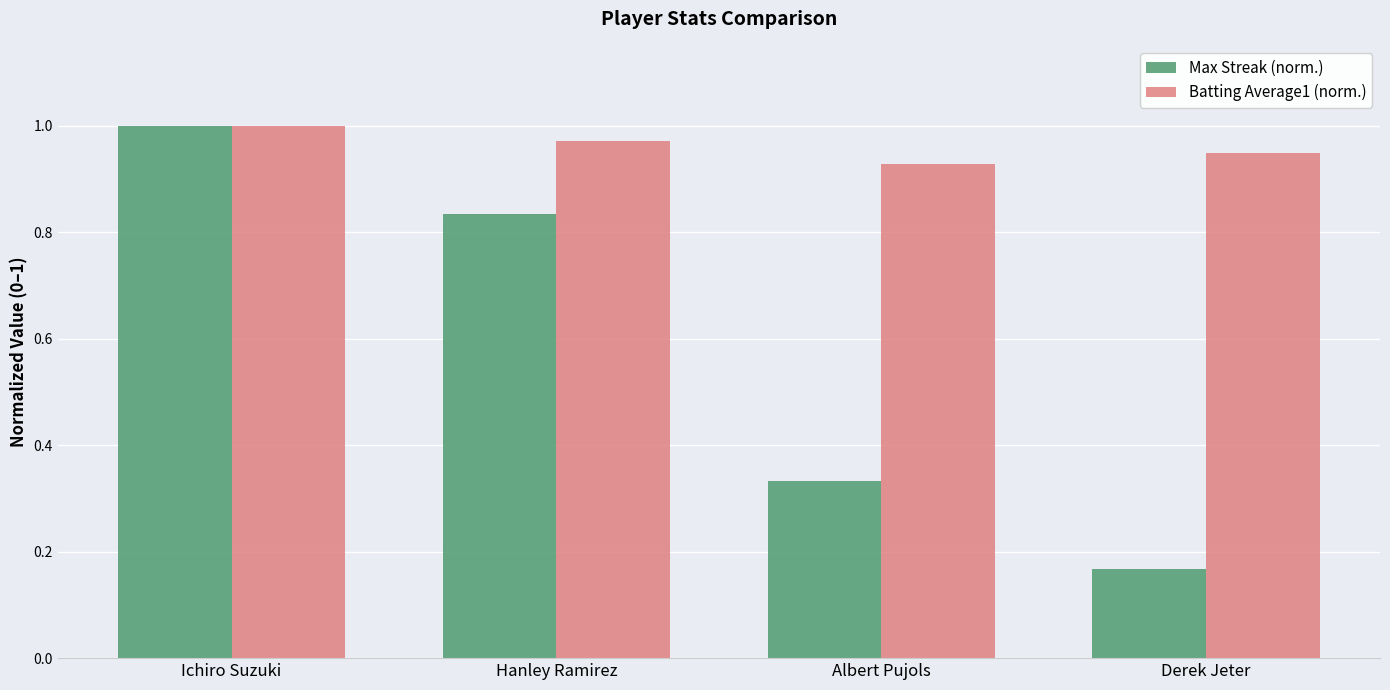

Rank the categories by Batting Average1 (norm.) value from lowest to highest.

Albert Pujols, Derek Jeter, Hanley Ramirez, Ichiro Suzuki